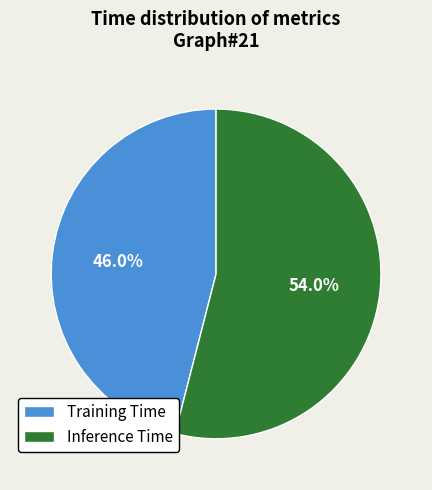

Which category accounts for the majority?

Inference Time